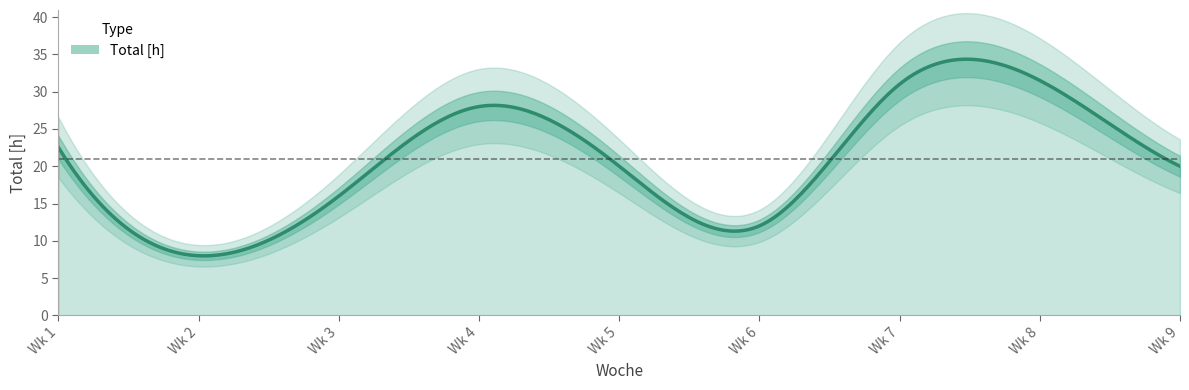

Which category has the lowest value across all series?

2